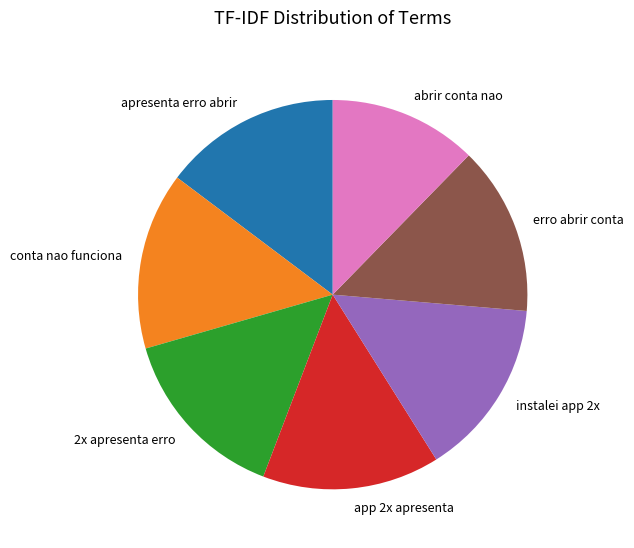

Between instalei app 2x and erro abrir conta, which is larger?

instalei app 2x